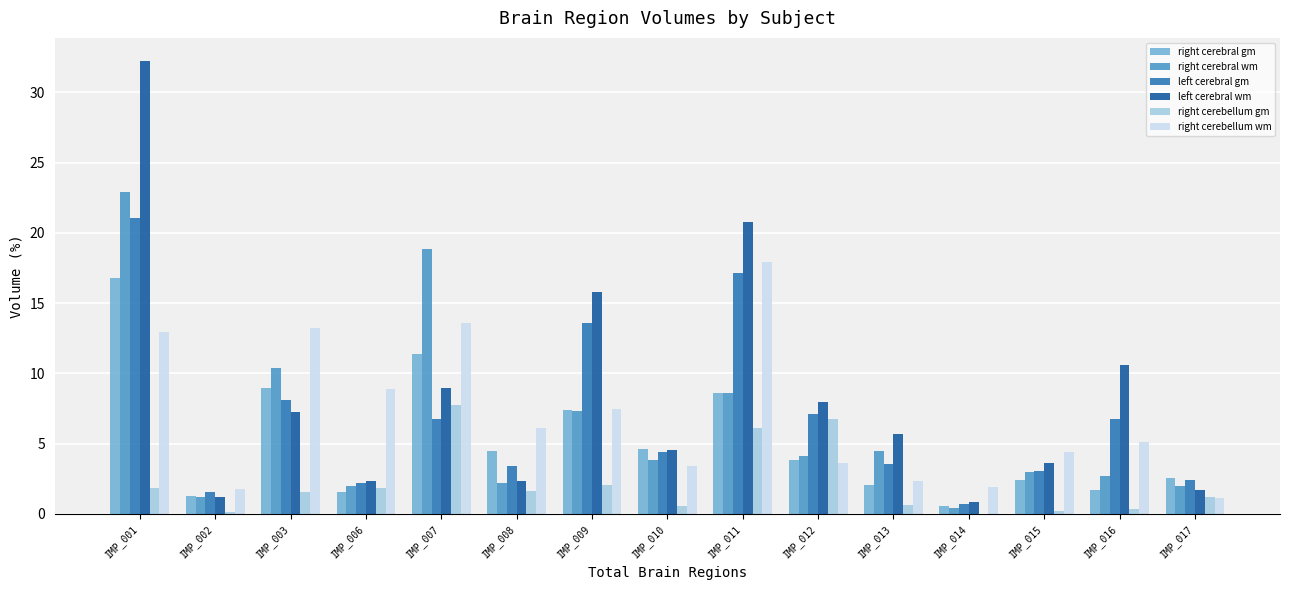

What is the sum of all right cerebellum gm values?

32.9